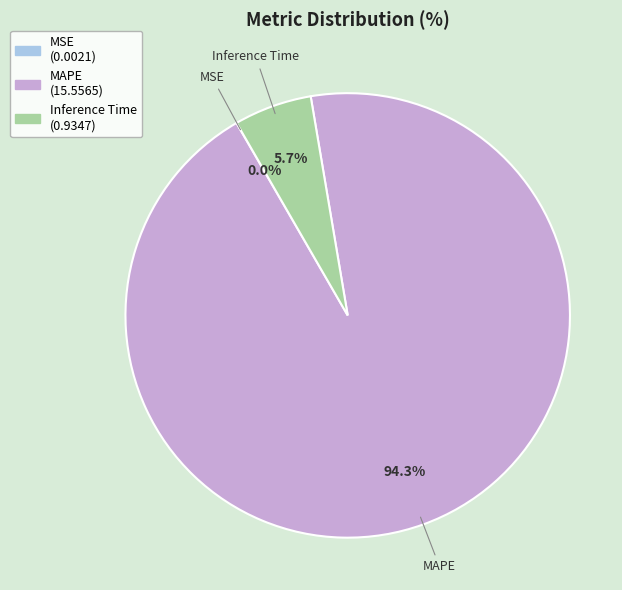

What is the majority slice?

MAPE